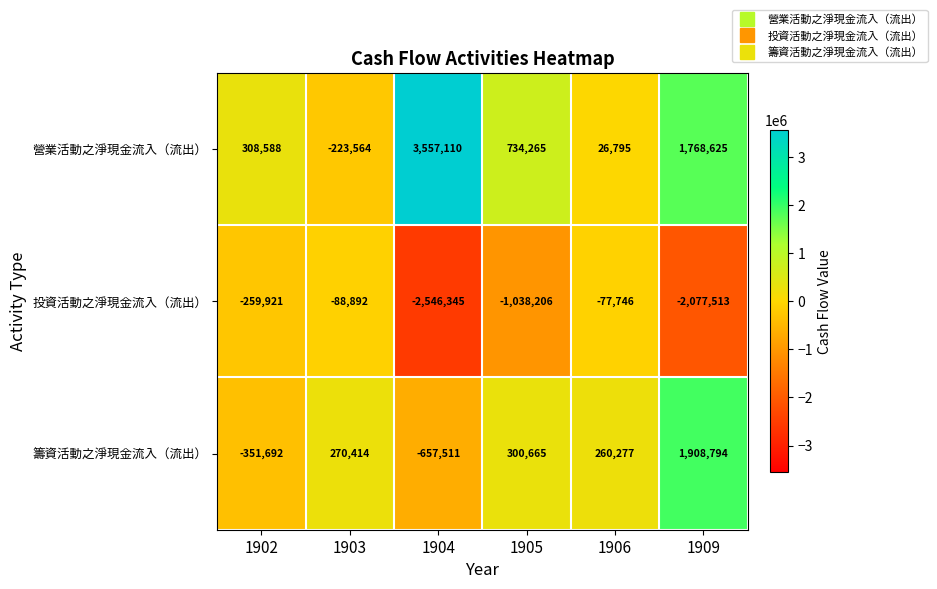

True or false: 營業活動之淨現金流入（流出） has a value of 308588 at 1902.

True